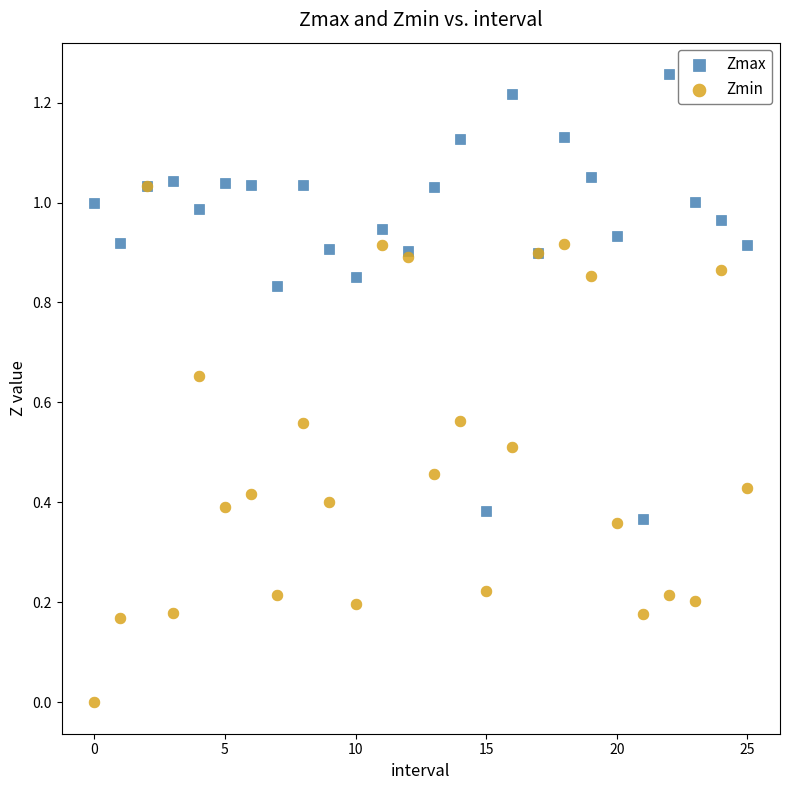

What are all the series names shown in the legend?

Zmax, Zmin